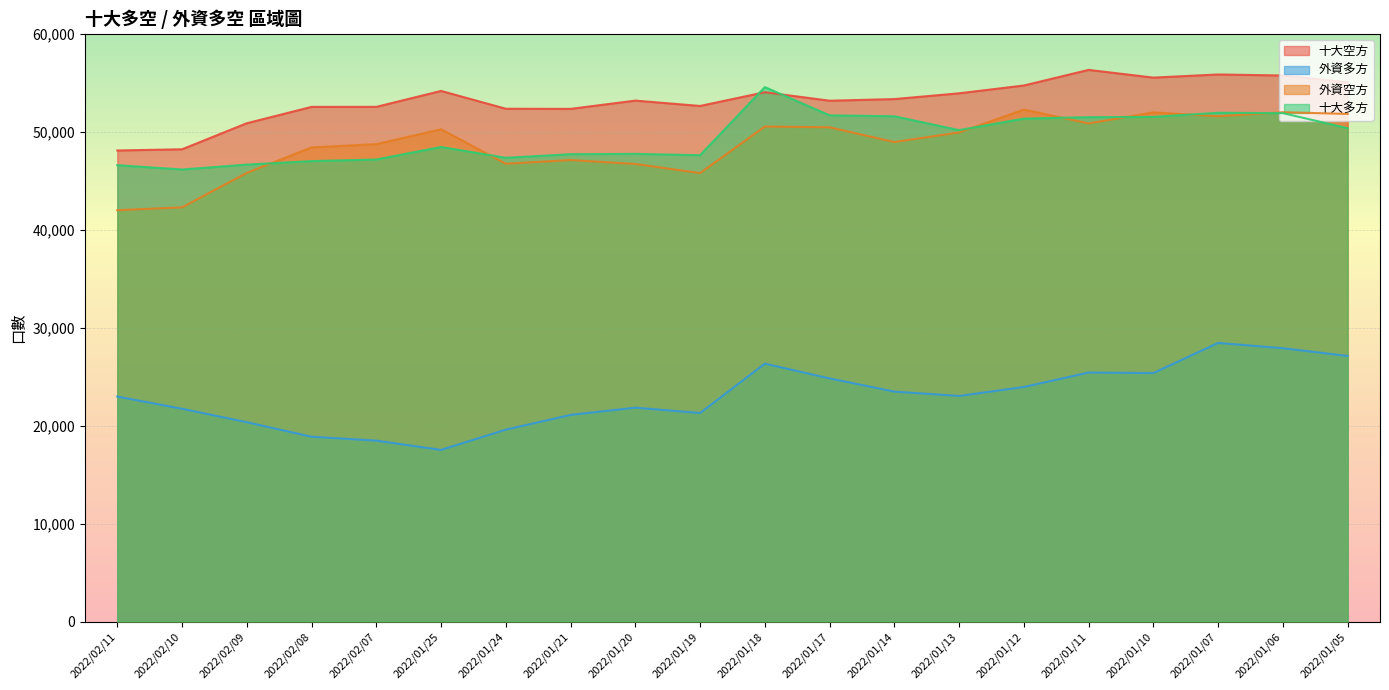

At which label is 外資空方 closest to 47126?

2022/01/21